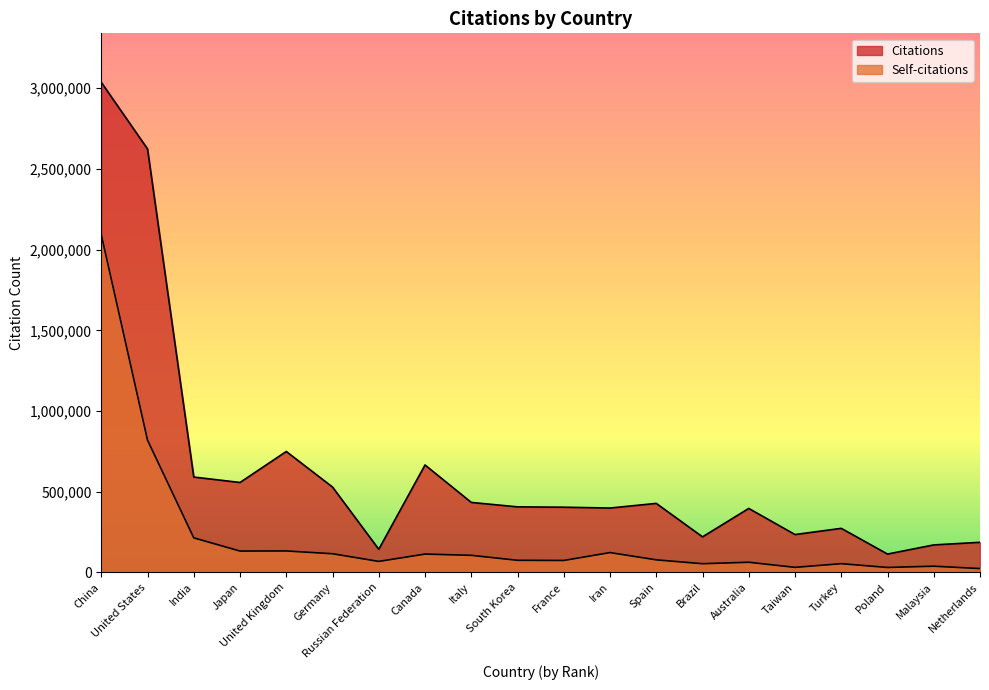

Where is the first local maximum for Self-citations?

United Kingdom